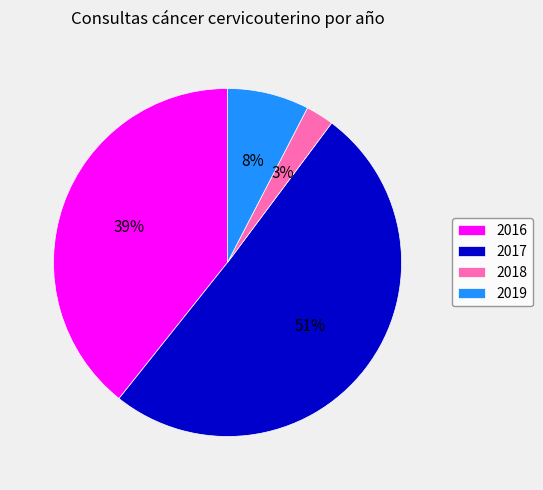

To the nearest percent, what is the average slice percentage?

25%